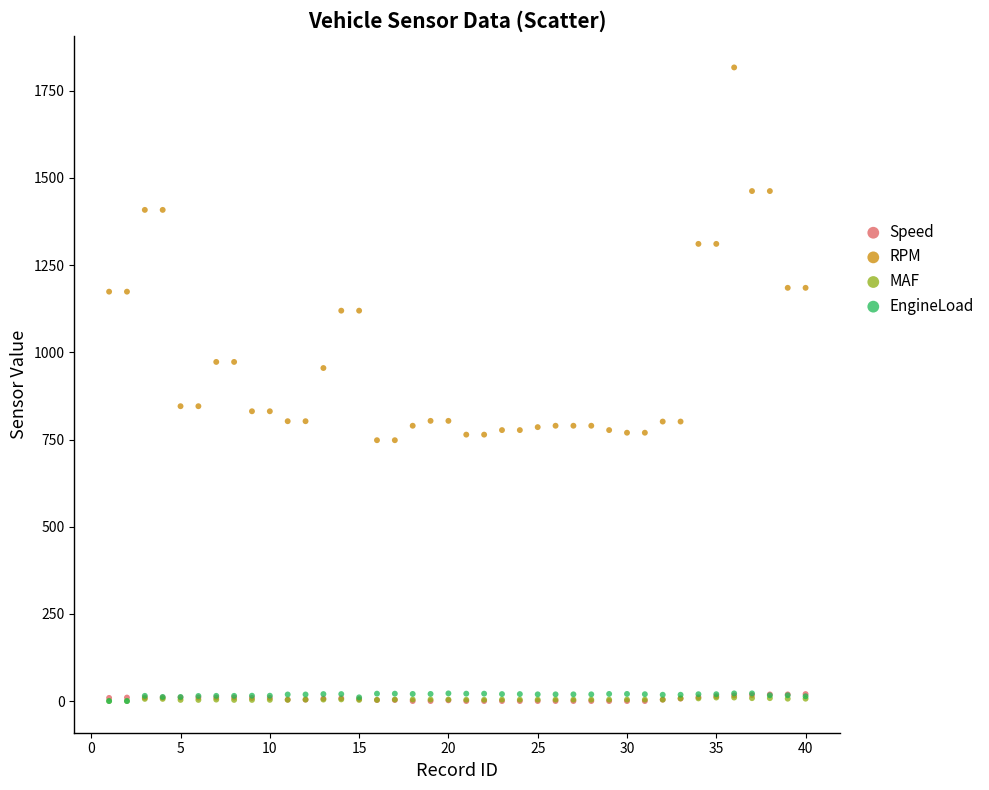

Which series has the largest Y range (max minus min)?

RPM